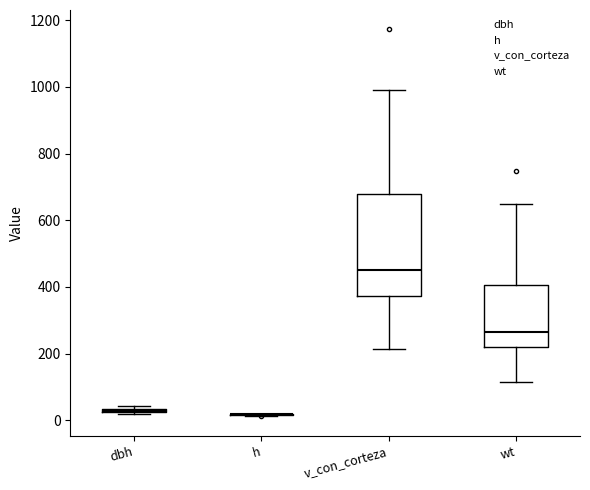

Reading left to right, read every box against the y-axis: the position of its median line, the range the box covers, and the ends of its whiskers. The values are not printed on the chart, so give them approximately, as read against the axis.

dbh: box collapsed to a line at 20, whiskers 20 to 40
h: box collapsed to a line at 20, whiskers 20 to 20
v_con_corteza: median 440, box 380 to 680, whiskers 220 to 1000
wt: median 260, box 220 to 400, whiskers 120 to 640